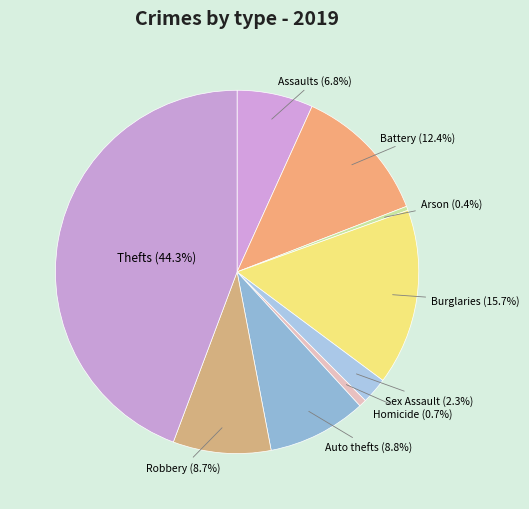

Count the number of slices in the pie.

9